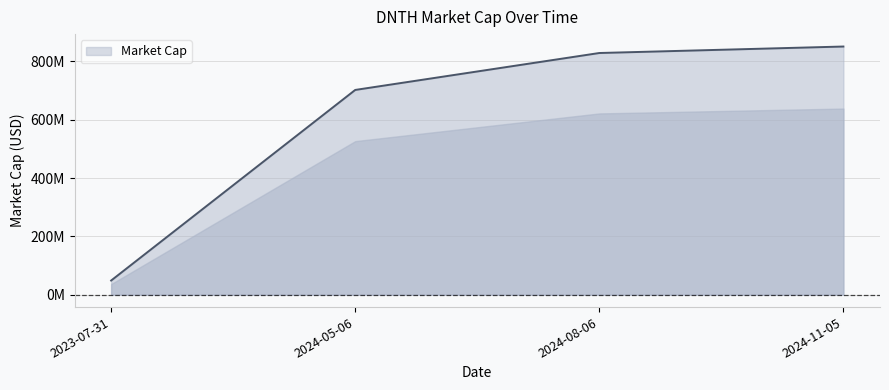

Reading left to right, extract all data points from this chart.

2023-07-31=48530000	2024-05-06=702040000	2024-08-06=828670000	2024-11-05=850910000